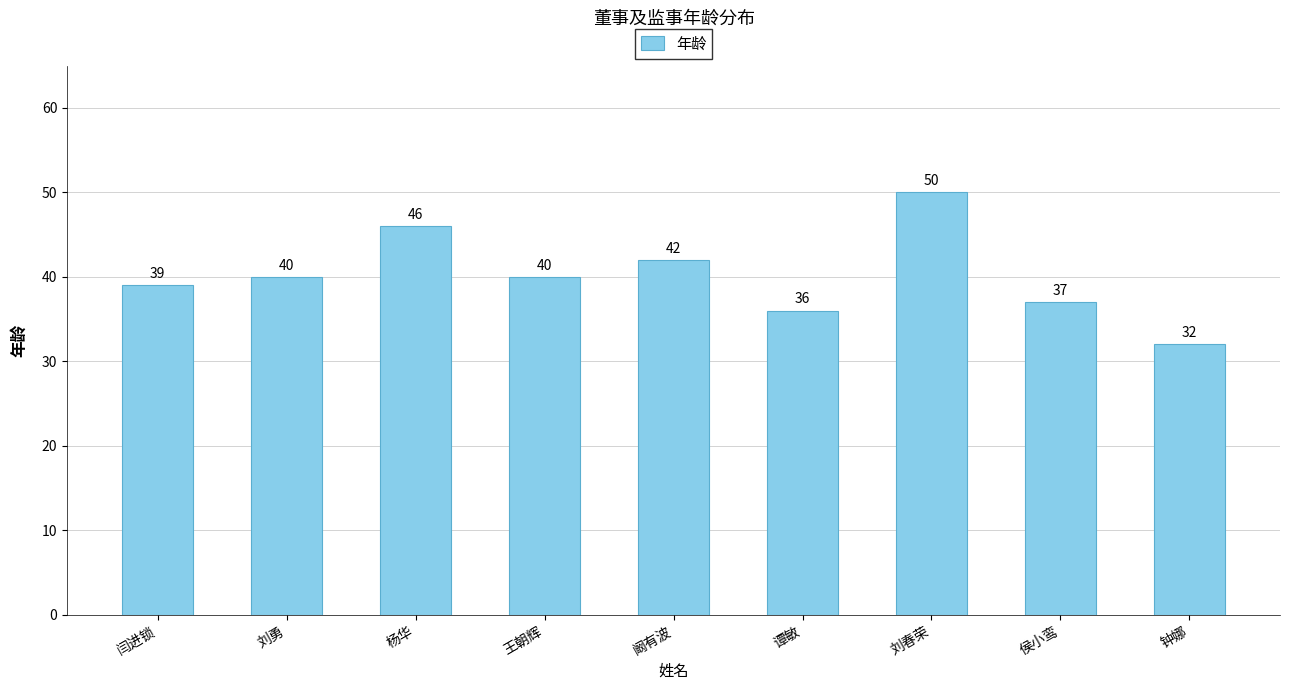

What is the label of the 7th bar from the left?

刘春荣